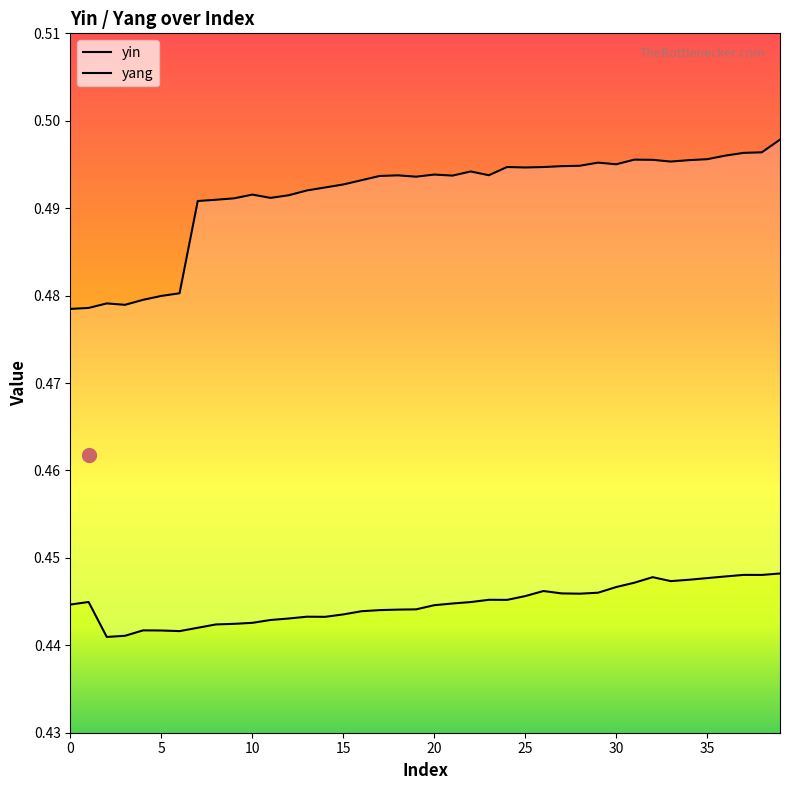

Does the chart display data point markers on the line(s)?

No